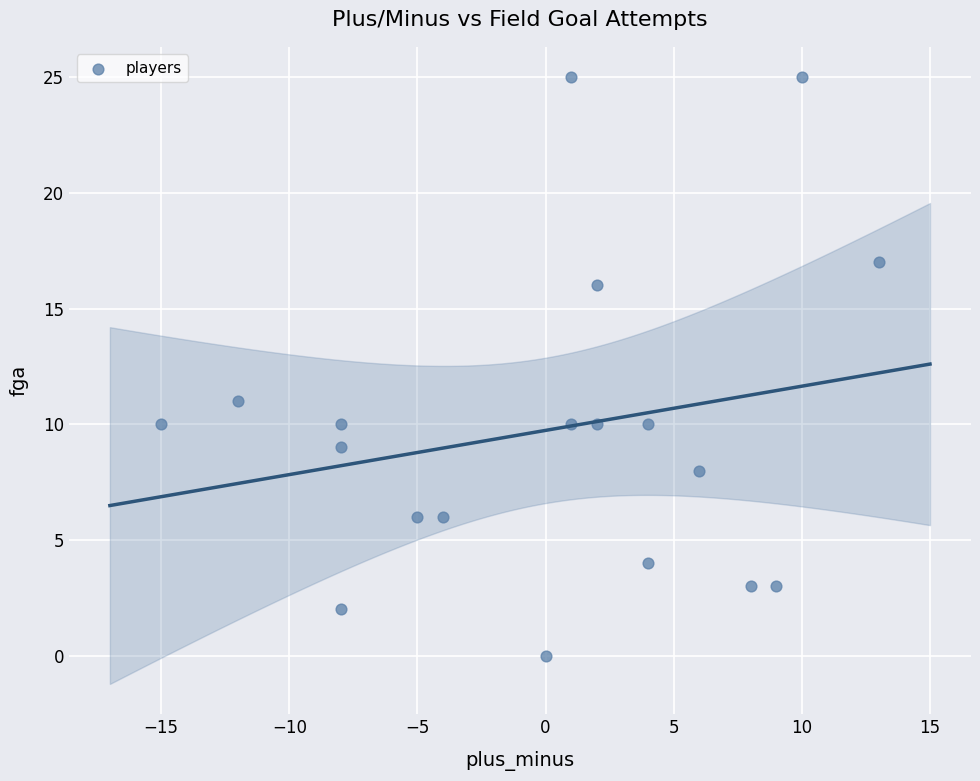

What is the range of X values (max minus min)?

28